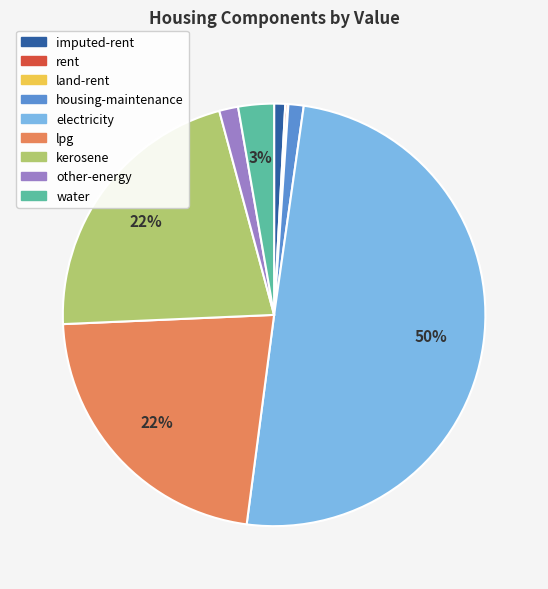

To the nearest percent, what is the difference between the largest and smallest slice percentages?

50%